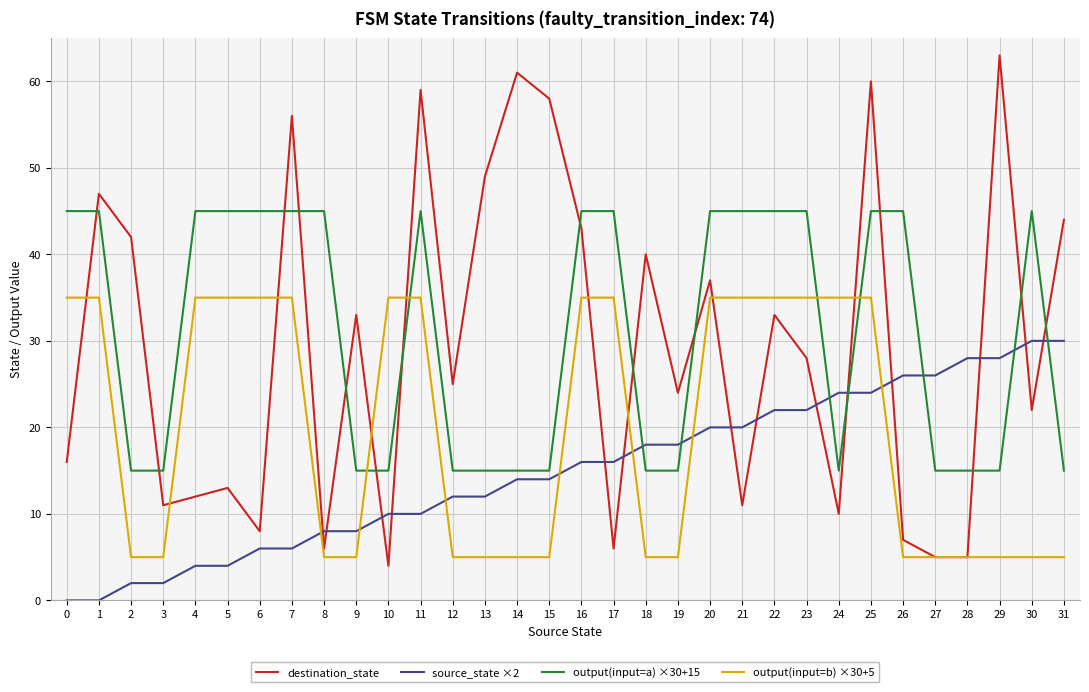

True or false: output(input=a) ×30+15 has a value of 45 at 26.

True